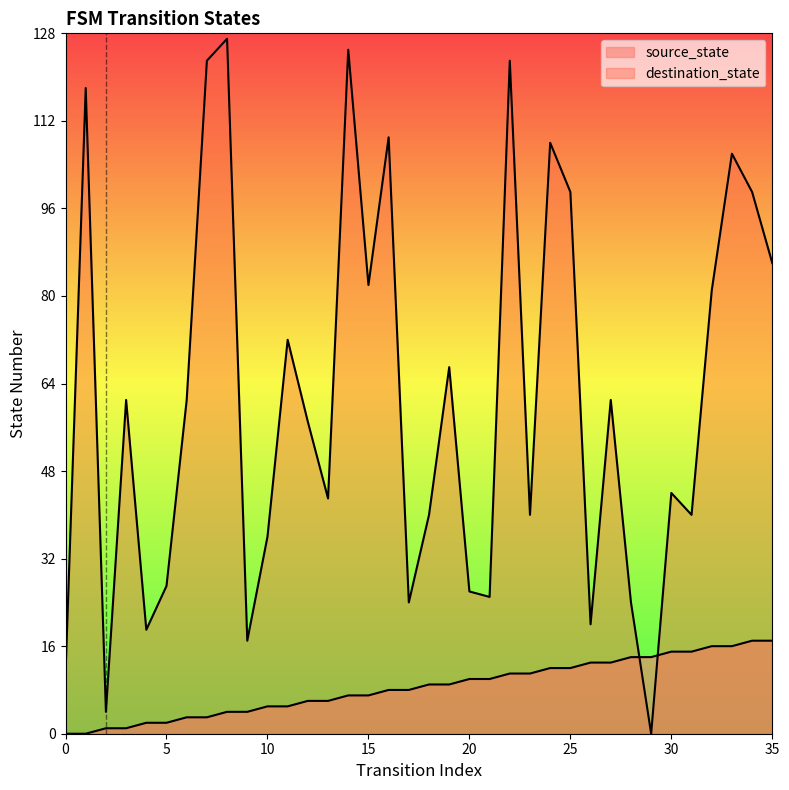

Between 27 and 15, which is larger?

27